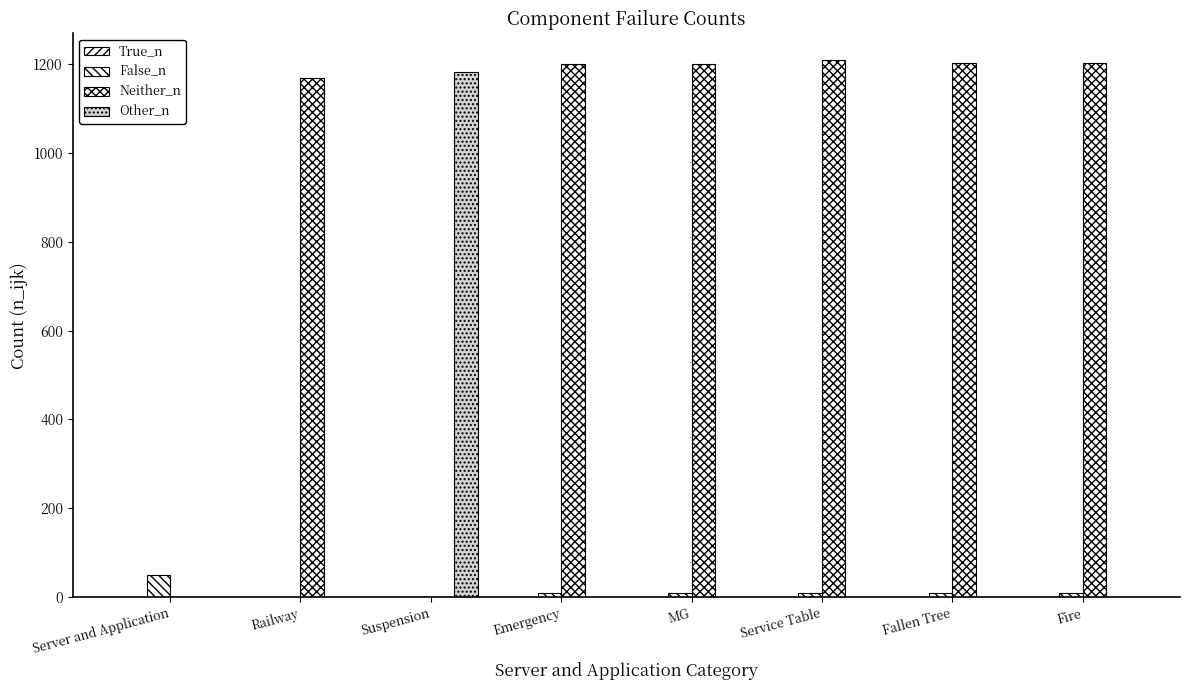

How many groups of bars are there?

8